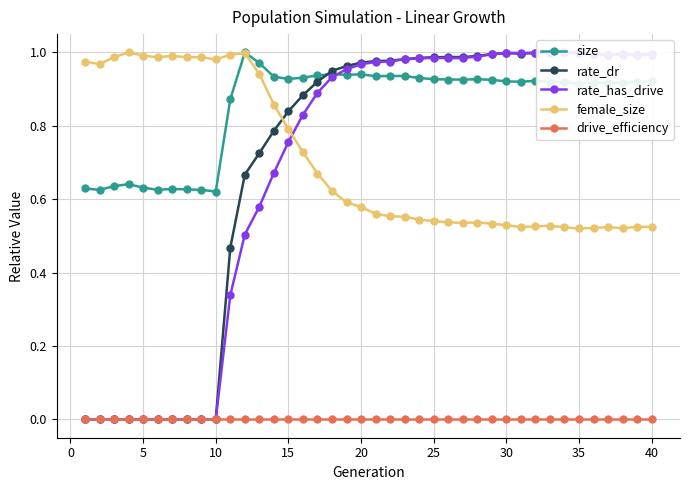

What is the value of the size point at the 8th from the left?

0.6